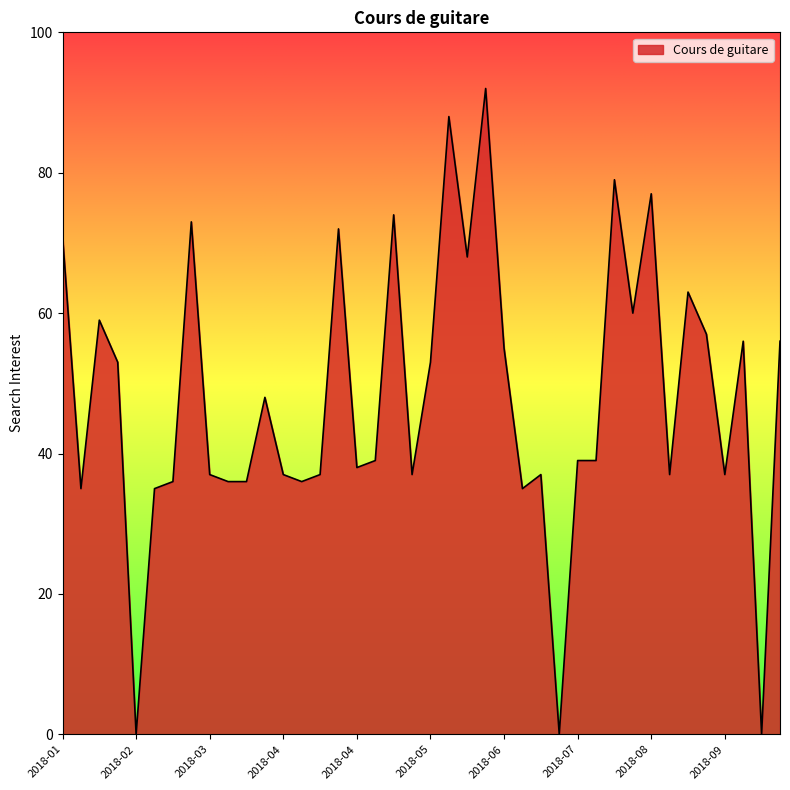

Reading left to right, what are all the values shown in this chart?

71	35	59	53	0	35	36	73	37	36	36	48	37	36	37	72	38	39	74	37	53	88	68	92	55	35	37	0	39	39	79	60	77	37	63	57	37	56	0	56